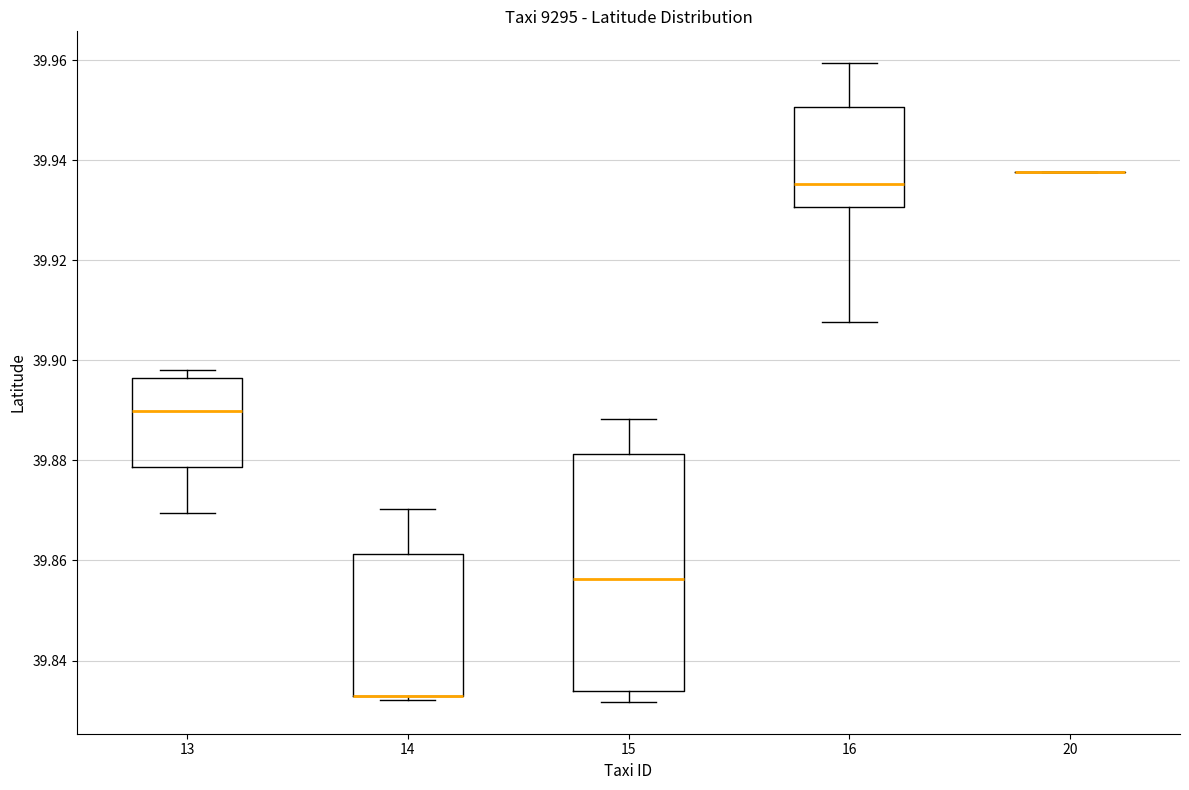

Reading left to right, transcribe this box plot: for each box, give where its median line is, the range the box spans, and where its two whiskers end, as read against the y-axis. The values are not printed on the chart, so give them approximately, as read against the axis.

13: median 39.890, box 39.878 to 39.896, whiskers 39.870 to 39.898
14: median 39.832 (drawn on the box's lower edge), box 39.832 to 39.862, whiskers 39.832 (just below the box's lower edge) to 39.870
15: median 39.856, box 39.834 to 39.882, whiskers 39.832 to 39.888
16: median 39.936, box 39.930 to 39.950, whiskers 39.908 to 39.960
20: box collapsed to a line at 39.938, whiskers 39.938 to 39.938